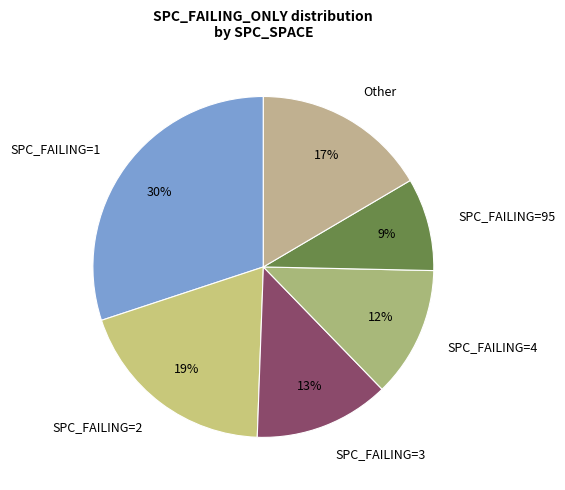

To the nearest percent, what is the difference between the largest and smallest slice percentages?

21%